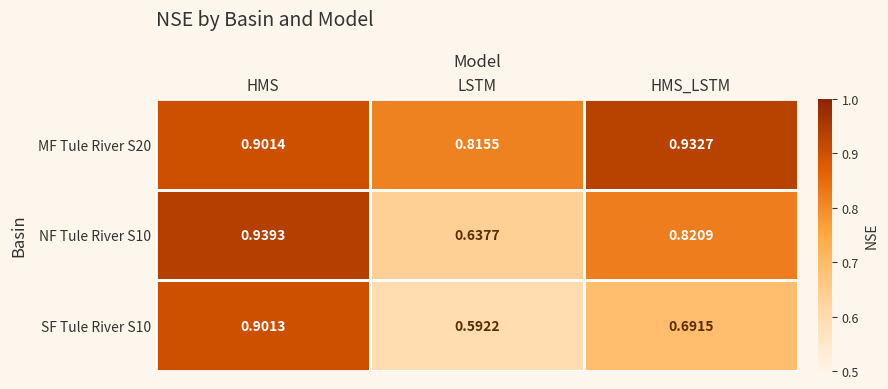

Which label corresponds to the smallest value in the chart?

LSTM